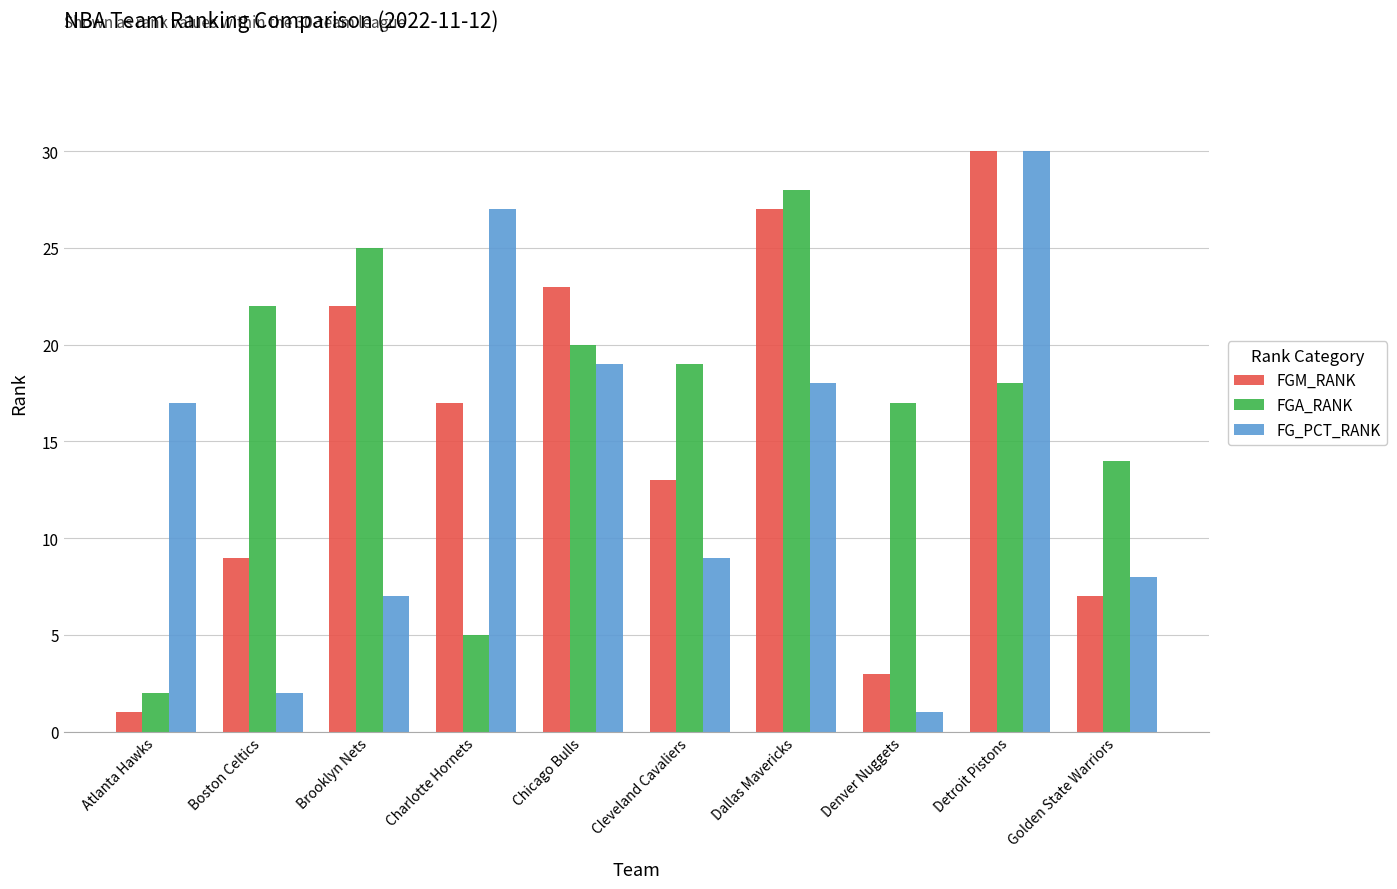

What is the value of the FG_PCT_RANK bar at the 10th from the left?

8